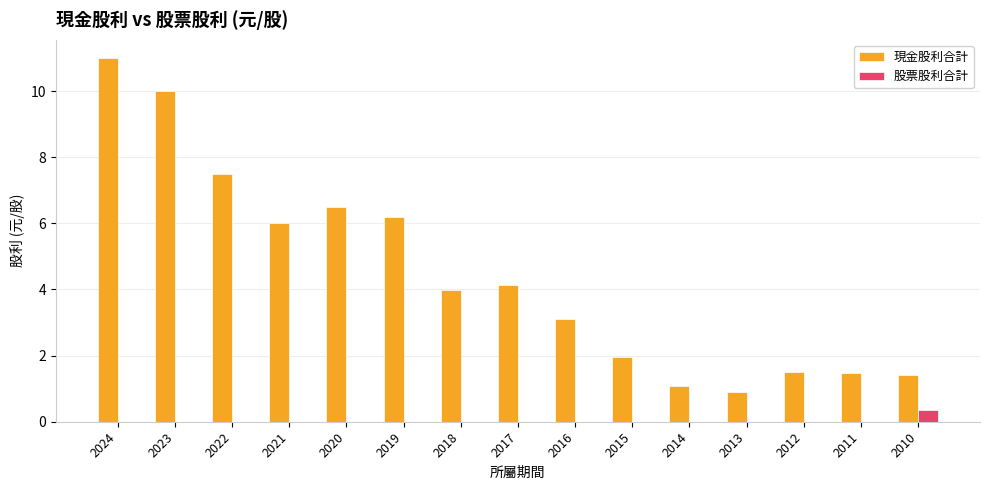

Are the bars horizontal?

No